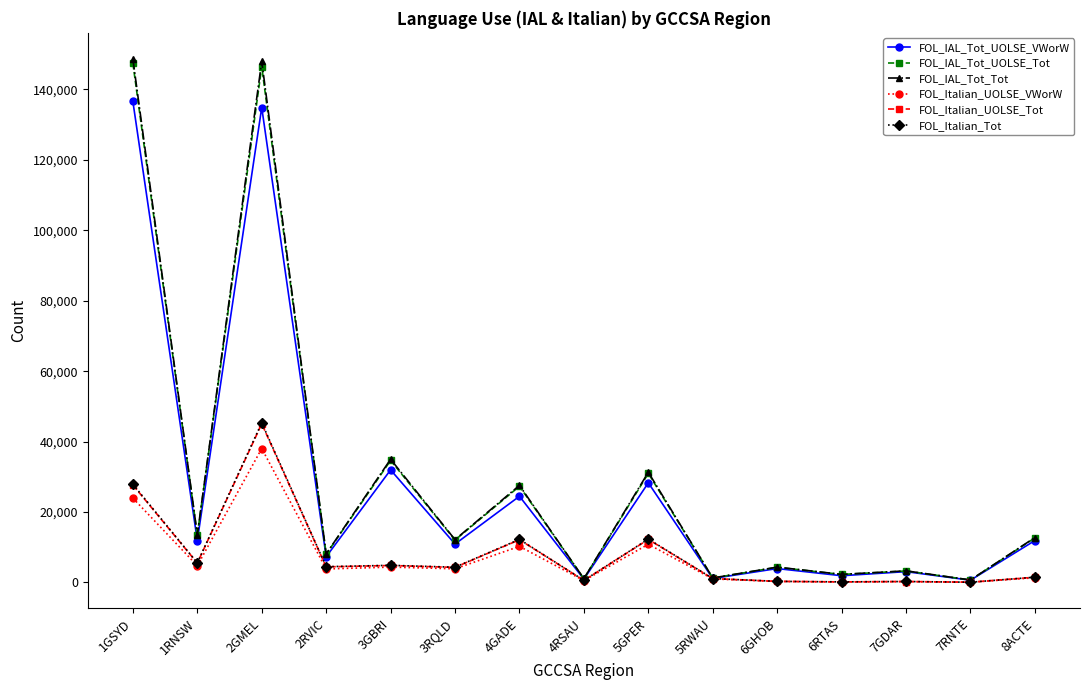

What is the smallest value displayed?

60